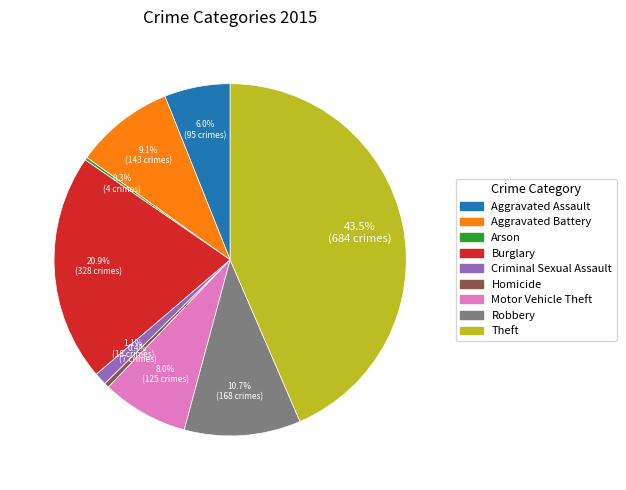

To the nearest percent, what is the average slice percentage?

11%